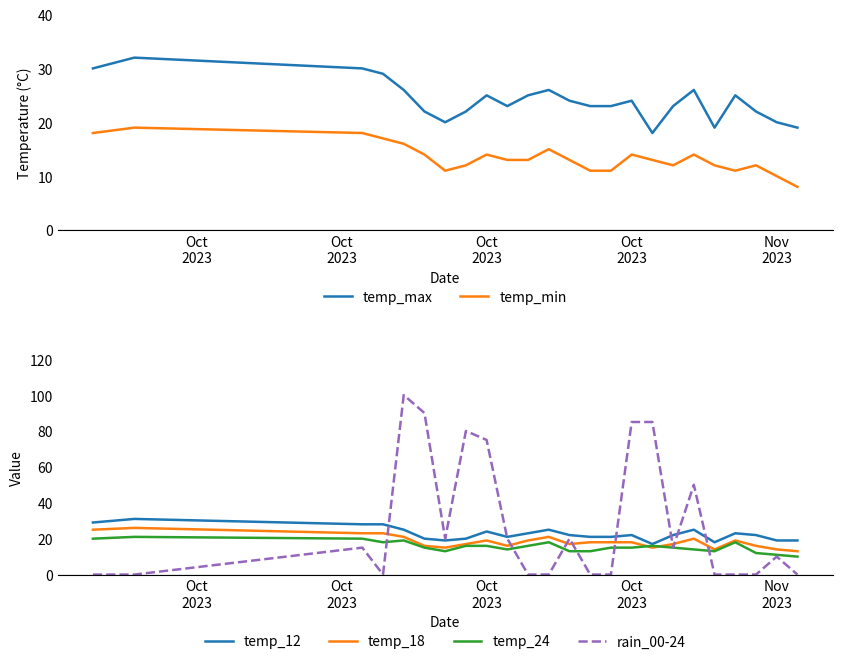

At which label does temp_24 reach its peak?

Oct
2023